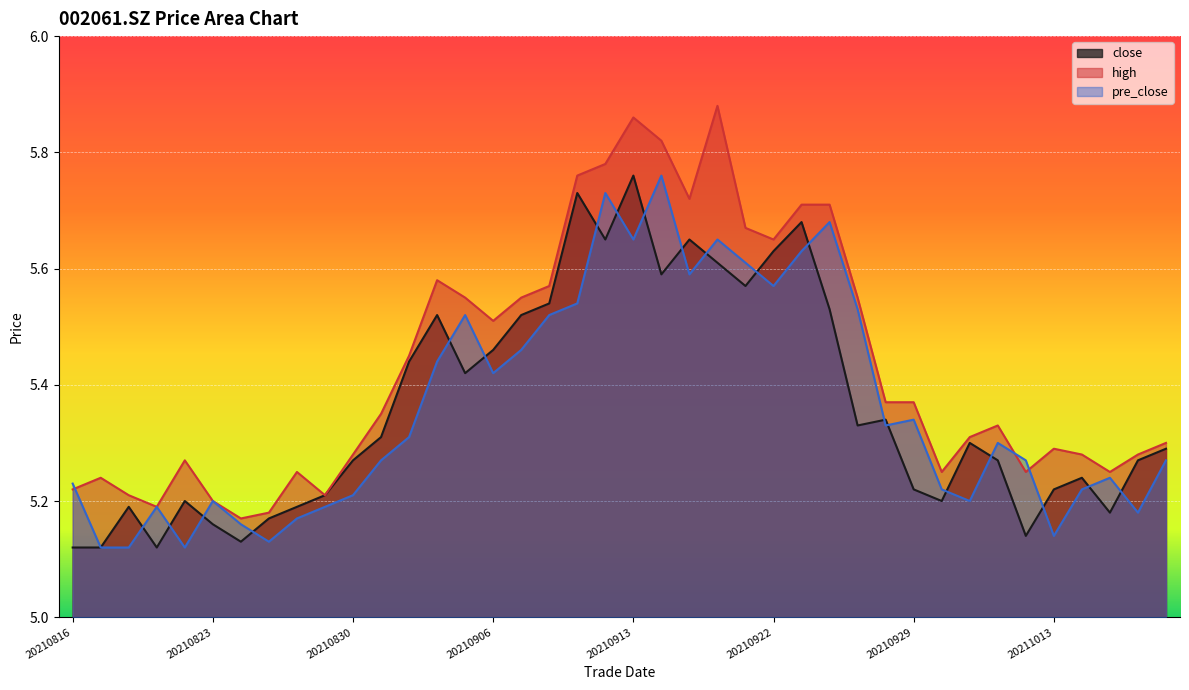

How many lines are shown in the chart?

3